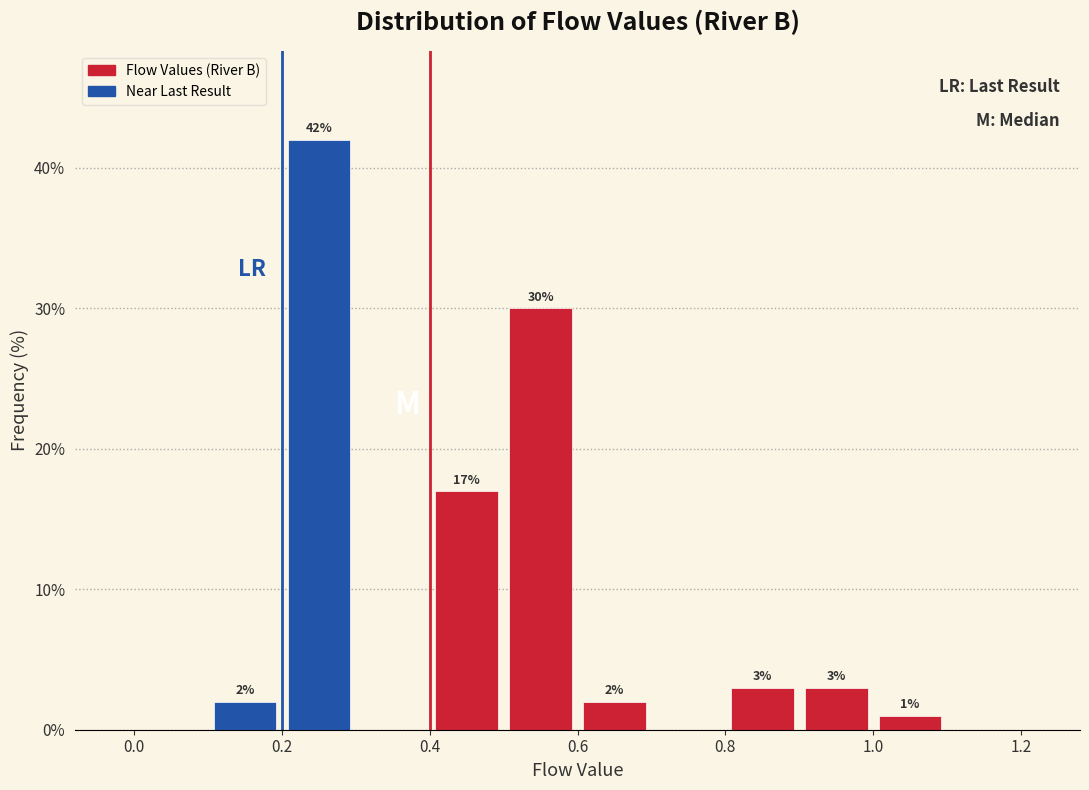

Which range on the x-axis has the tallest bar?

0.2 to 0.3